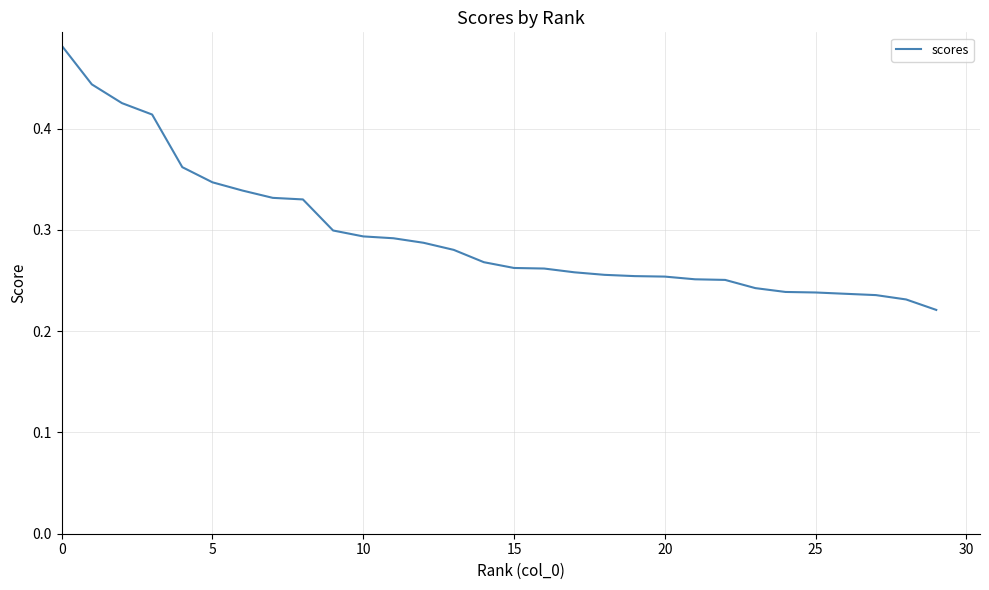

What is the difference between the second highest and minimum values?

0.2